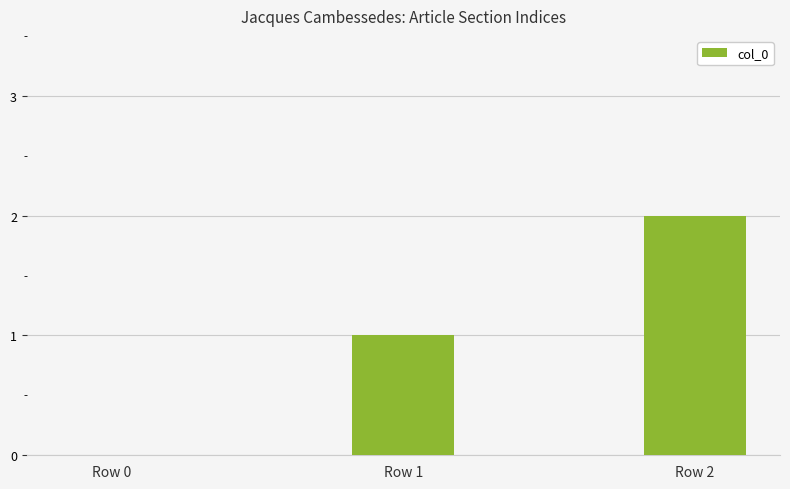

What is the approximate value at Row 1?

1